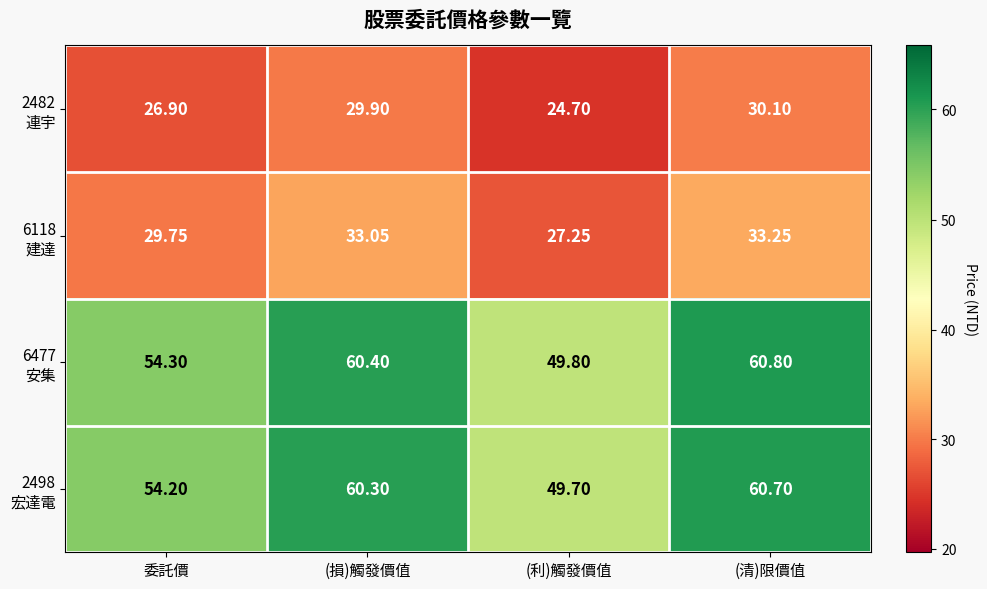

At which category is the sum across all series the highest?

(清)限價值